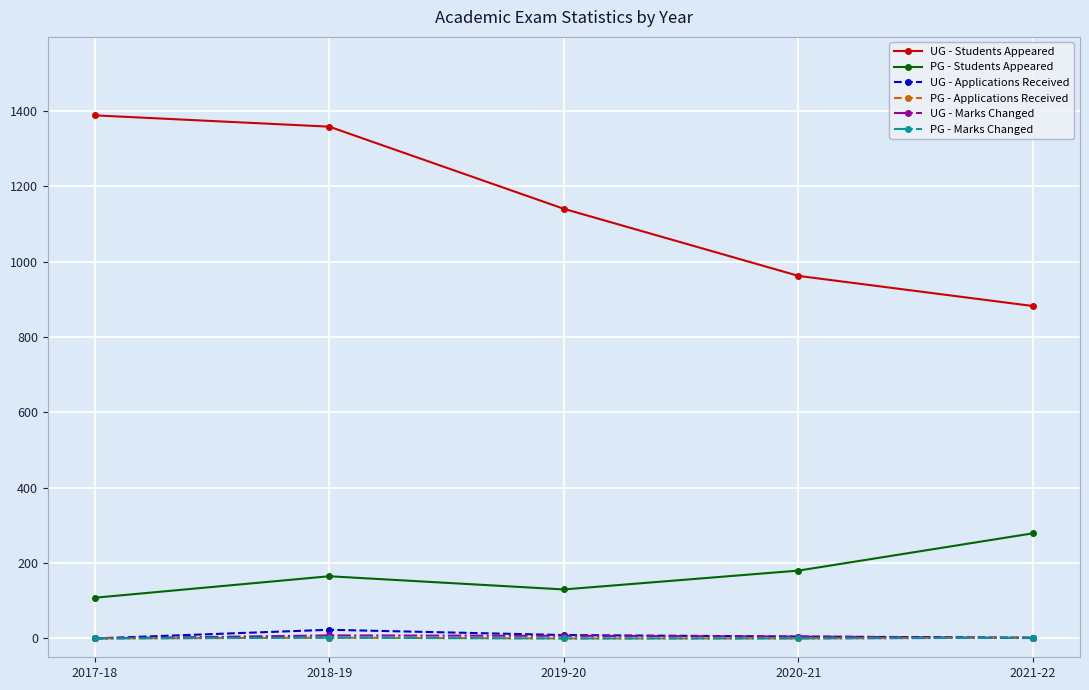

What position from the right is 2019-20?

3